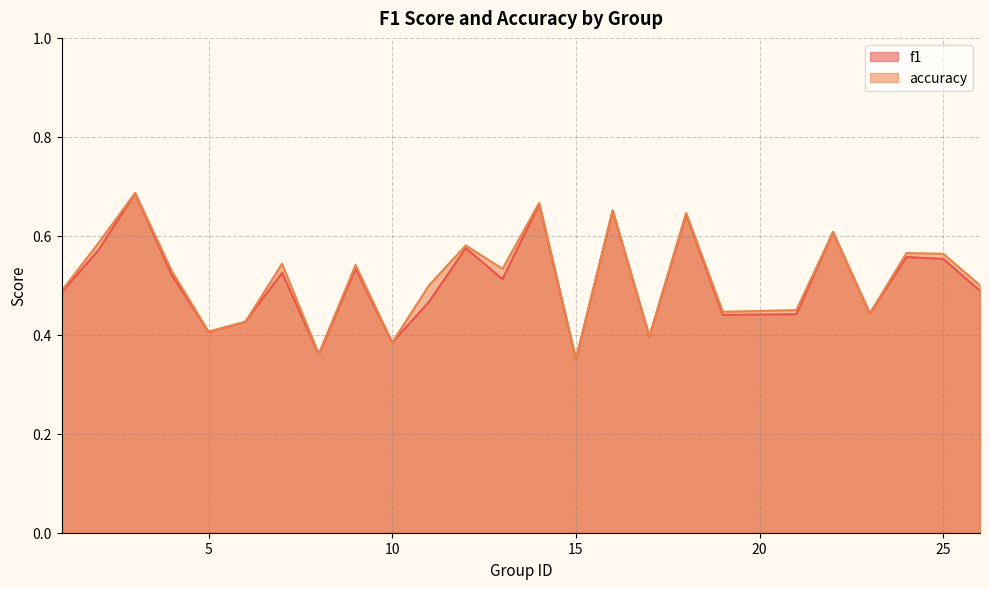

Which category has the lowest value in the f1 series?

15